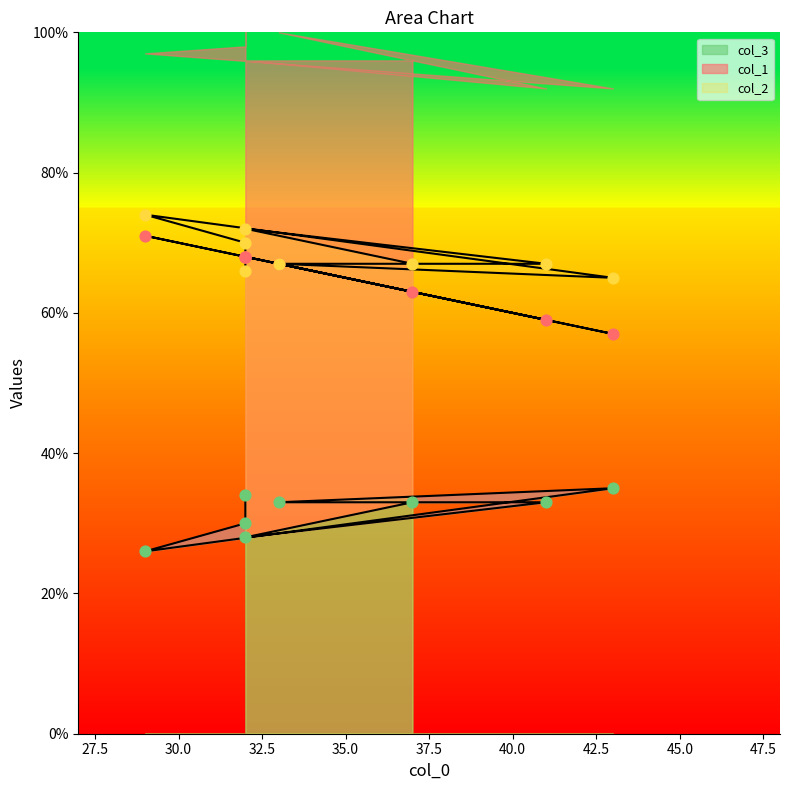

Which series contains the highest Y value?

col_2